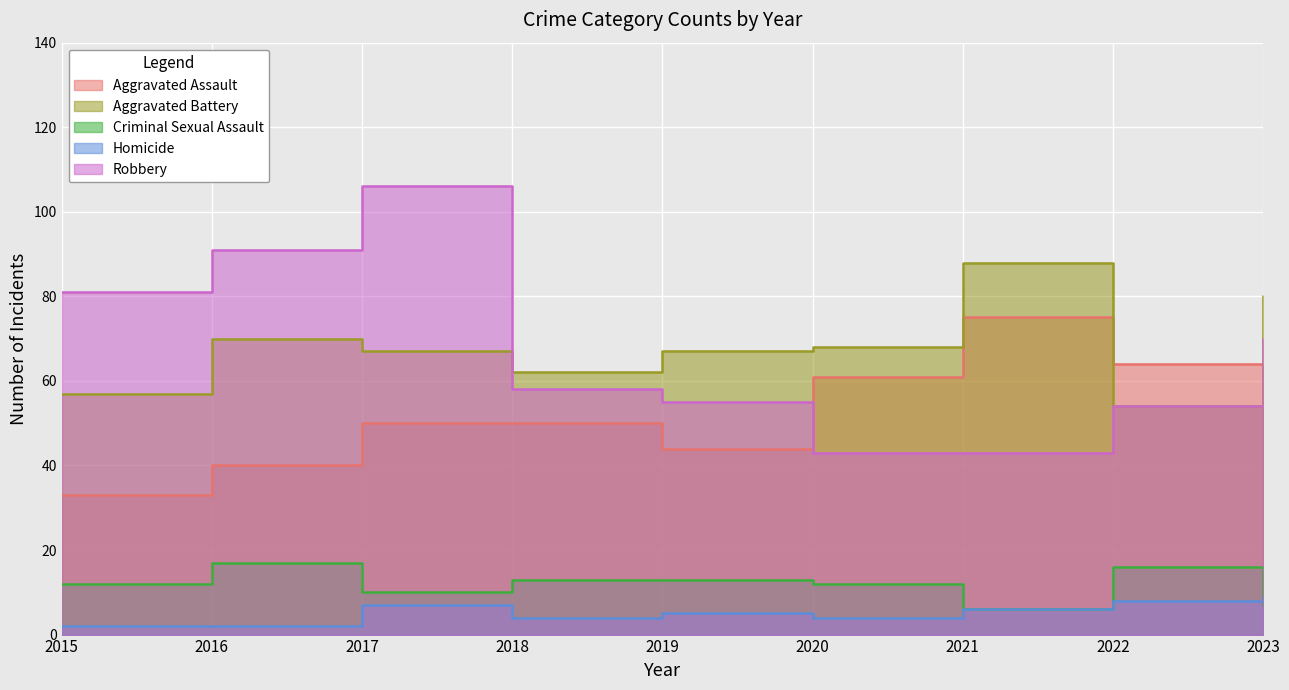

Is it true that Aggravated Battery equals 70 at 2016?

True